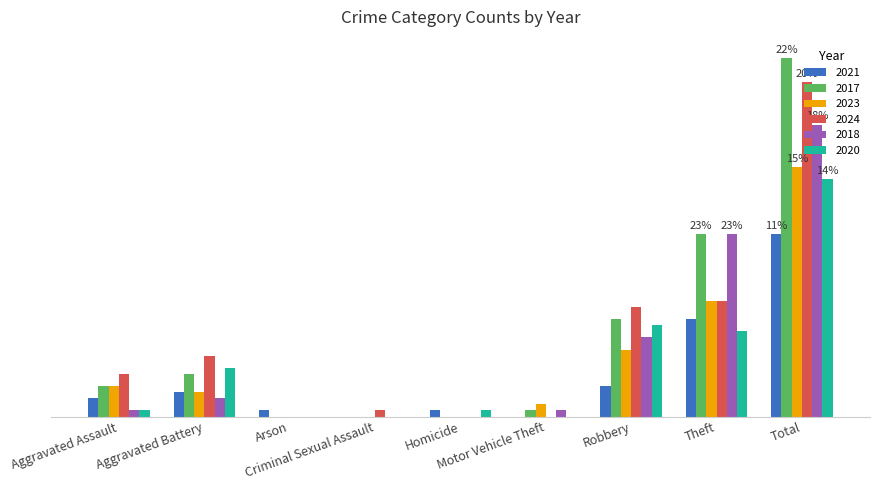

Is the value of 2023 at Aggravated Assault greater than the value of 2020 at Homicide?

Yes